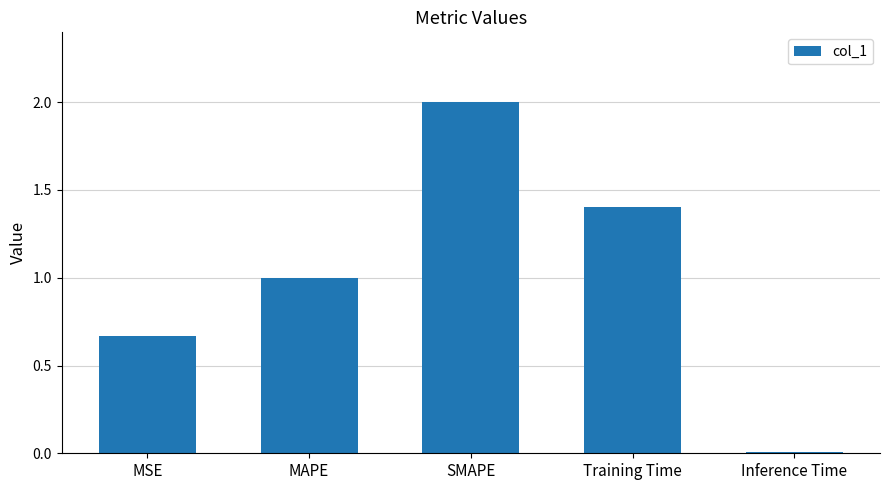

True or false: the data shows 1.1 at SMAPE.

False